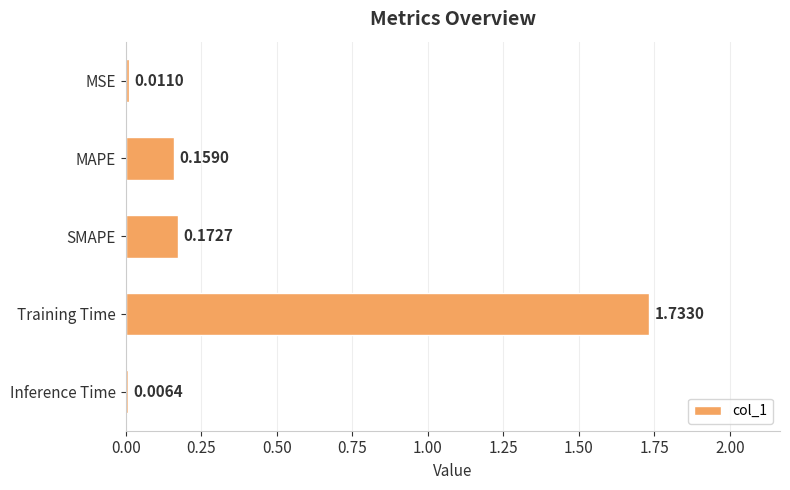

Which label corresponds to the largest value in the chart?

Training Time